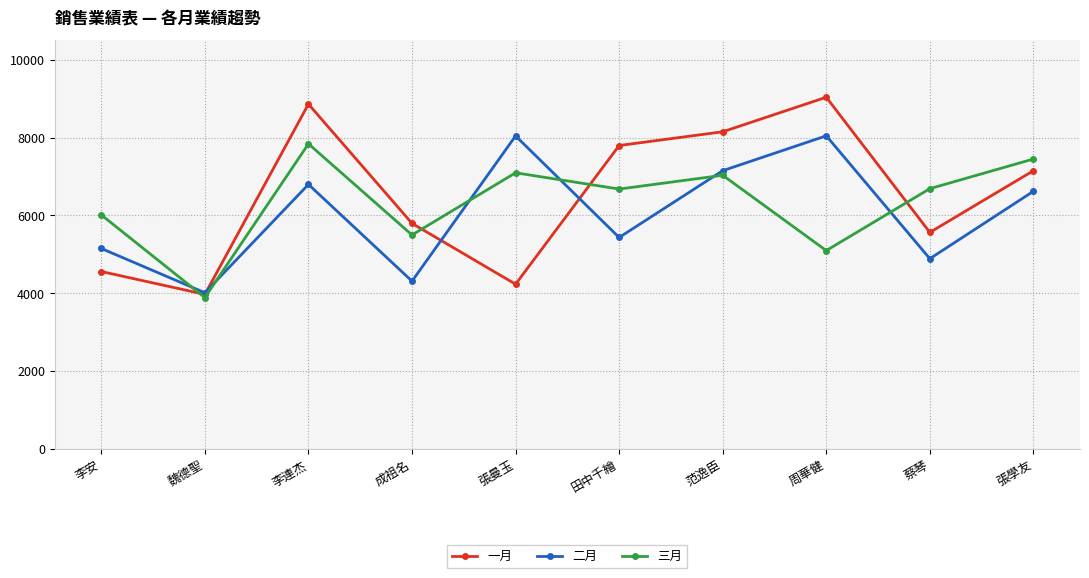

Is this an area chart (filled region under the line)?

No